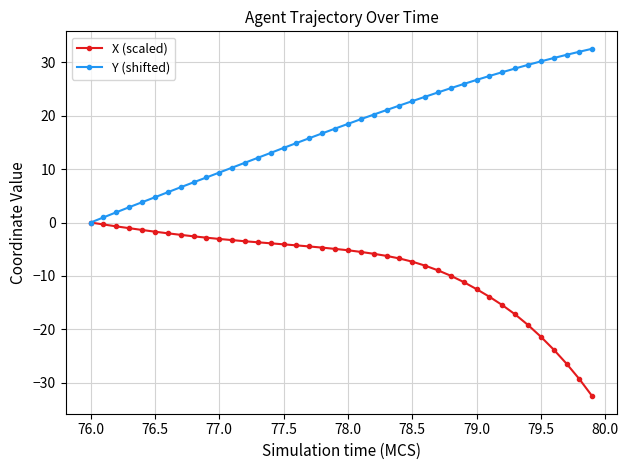

List the series in order of their peak value, lowest first.

X (scaled), Y (shifted)